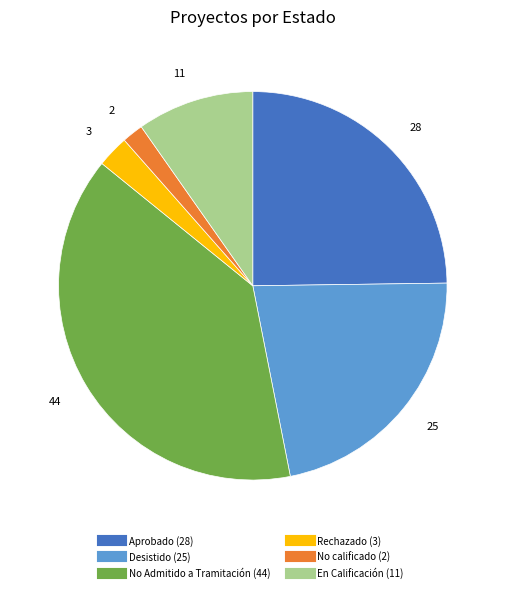

Is there a majority slice in this chart?

No